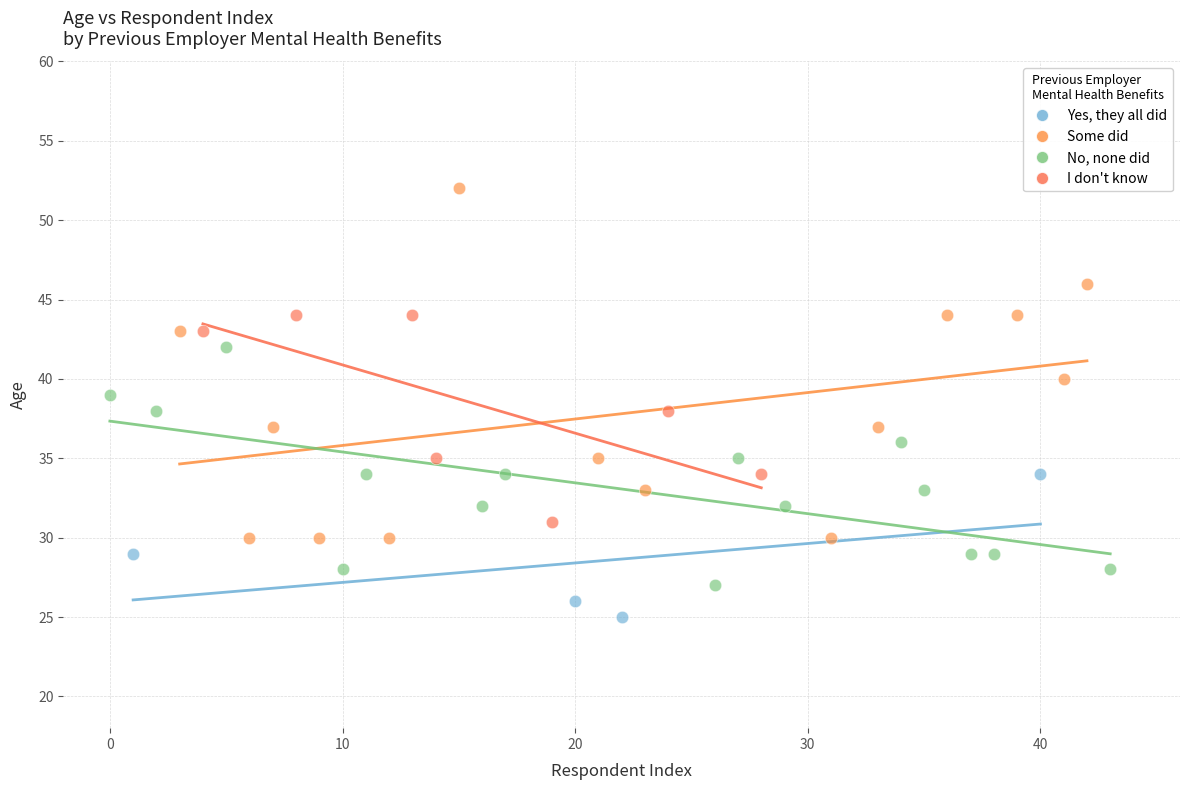

What are all the series names shown in the legend?

Yes, they all did, Some did, No, none did, I don't know